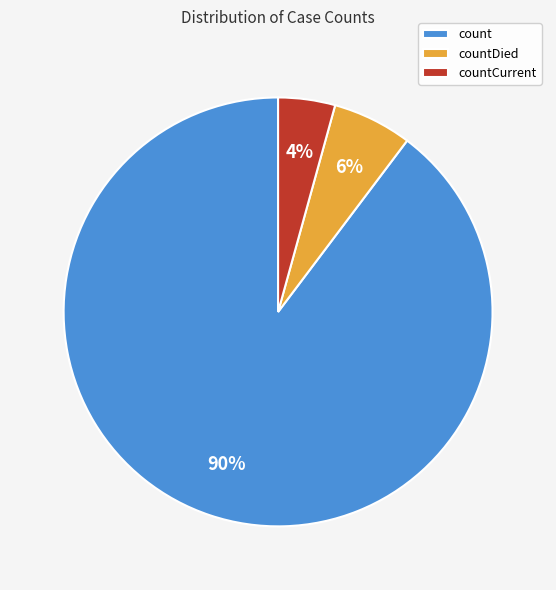

Rank the categories by value from highest to lowest.

count, countDied, countCurrent